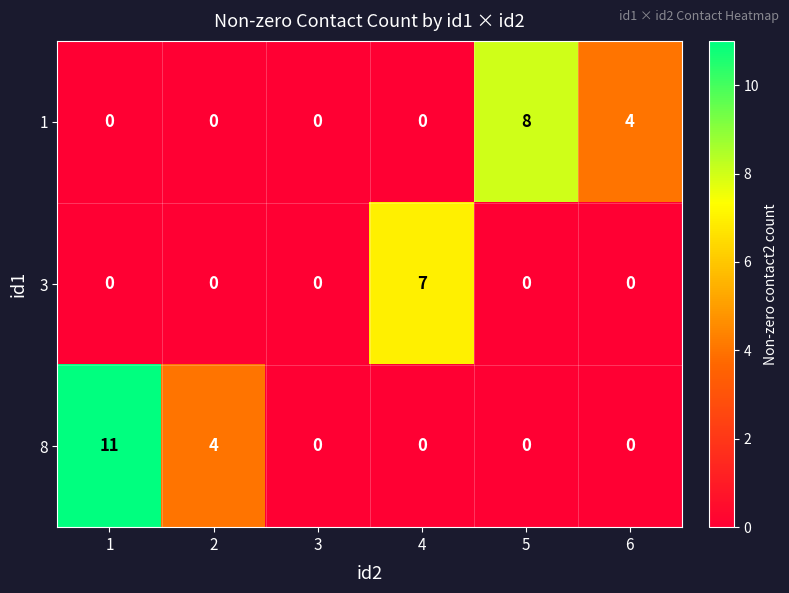

What is the difference between the maximum and second lowest values in the 1 series?

8